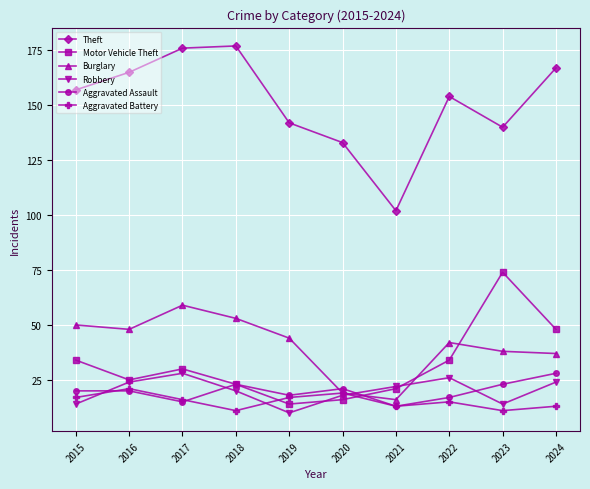

How many intersections are there between Aggravated Assault and Robbery?

4